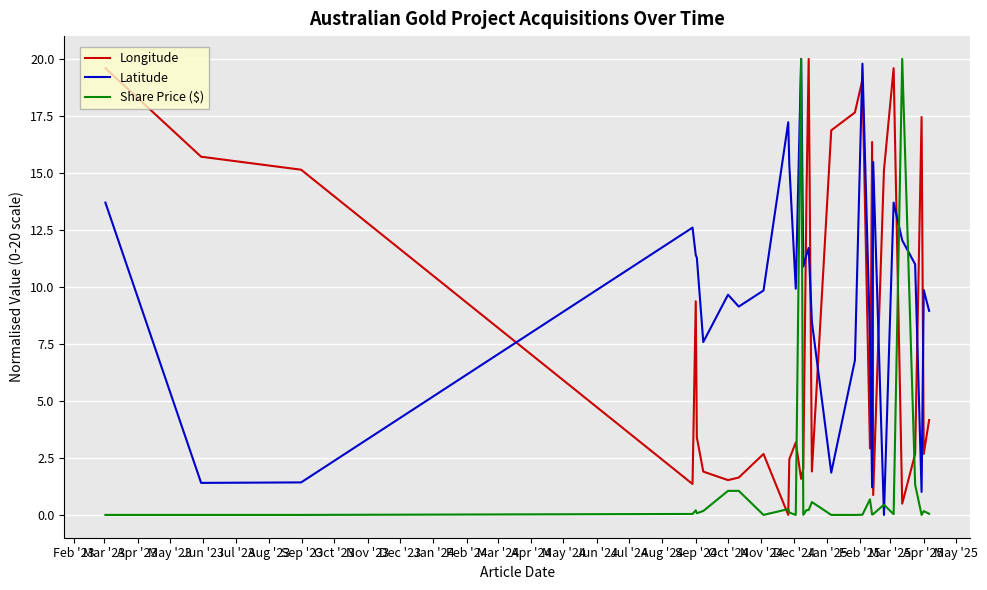

Which series has the largest total across all categories?

Latitude